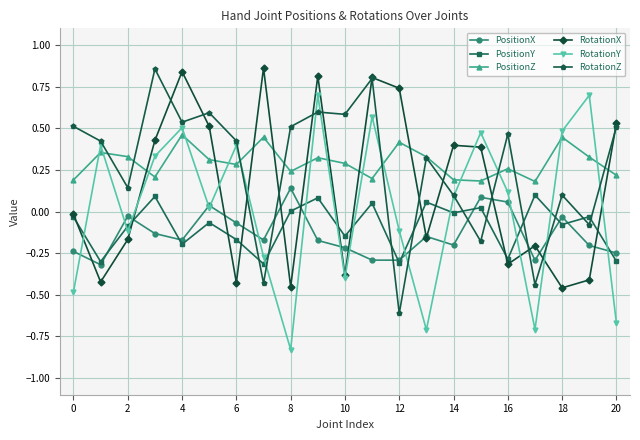

True or false: PositionZ and PositionX cross at least once.

False